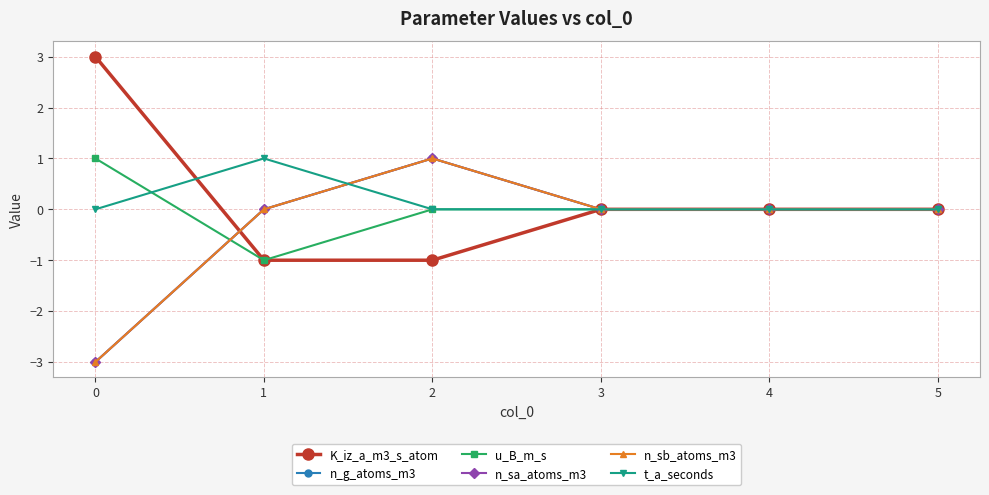

At which label is u_B_m_s closest to 0?

2